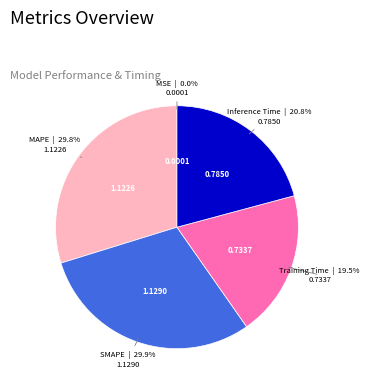

What is the ratio of the value at MAPE to the value at SMAPE?

1.0